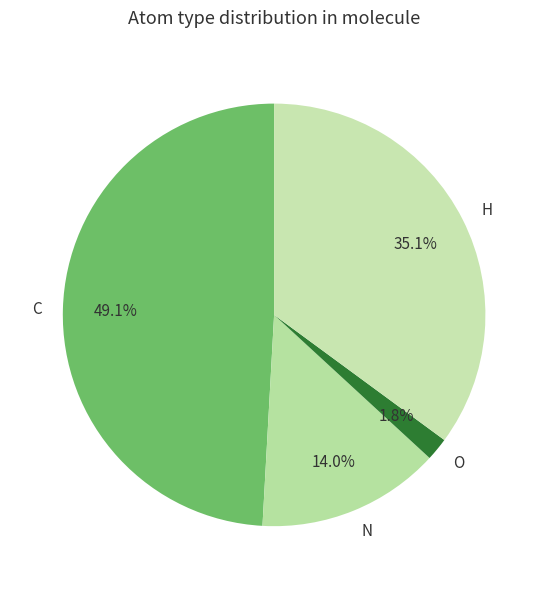

What is the smallest slice in the pie chart?

O